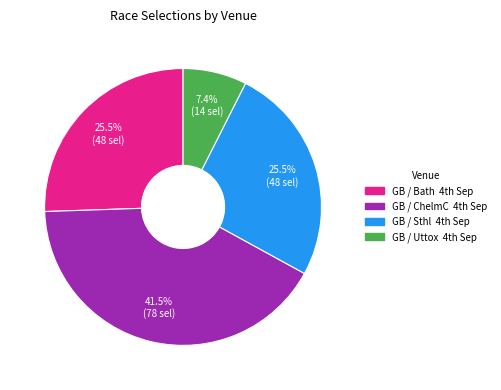

Count the number of slices in the pie.

4